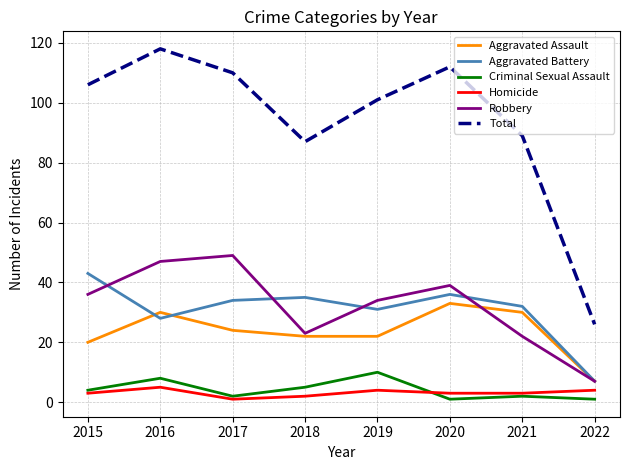

Which series changed the most between 2016 and 2019?

Total